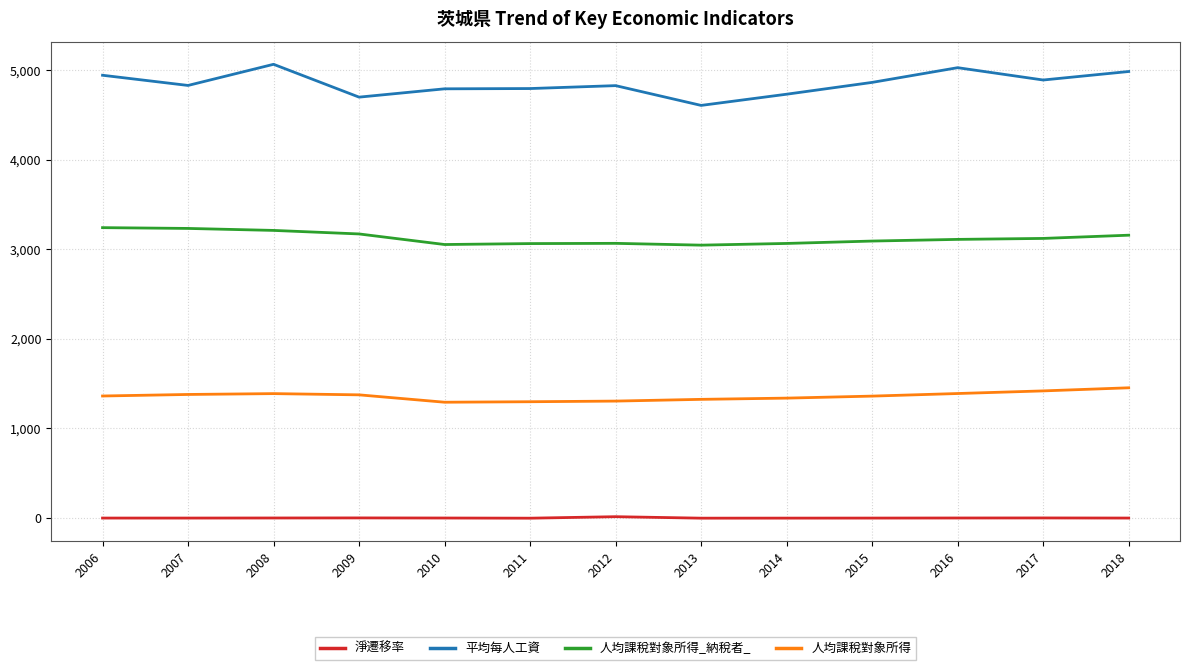

What is the difference between the maximum and minimum values in the 人均課稅對象所得_納稅者_ series?

195.4